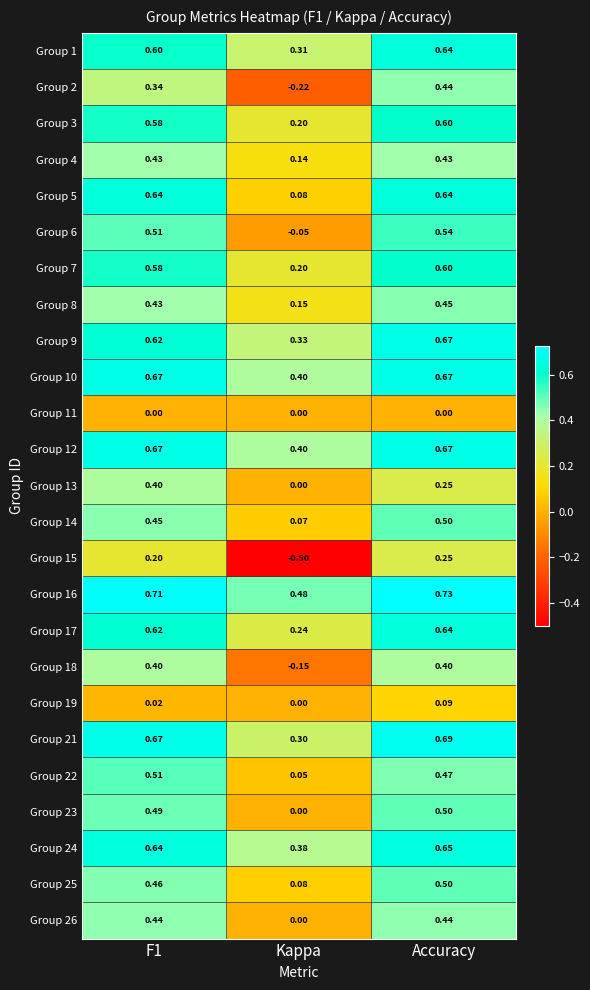

At which category is the sum across all series the highest?

Accuracy